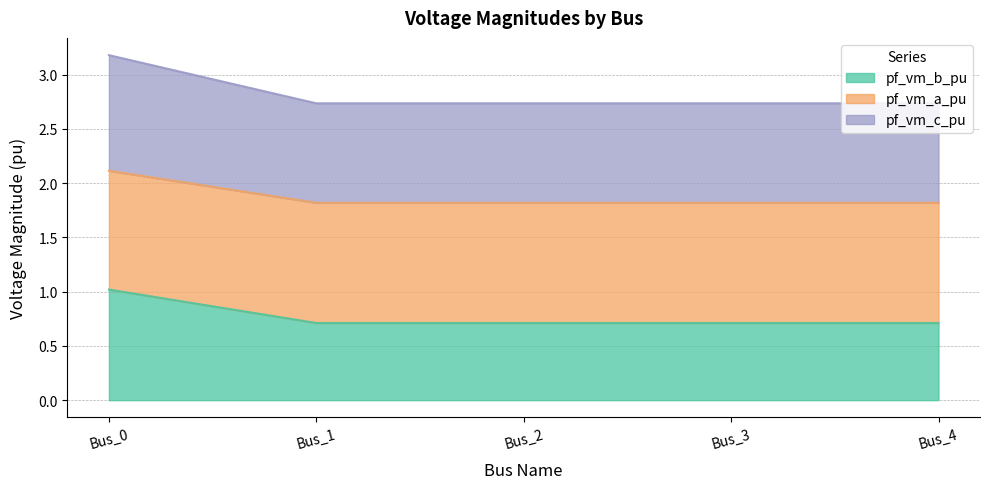

At which category does the chart reach its peak across all series?

Bus_0